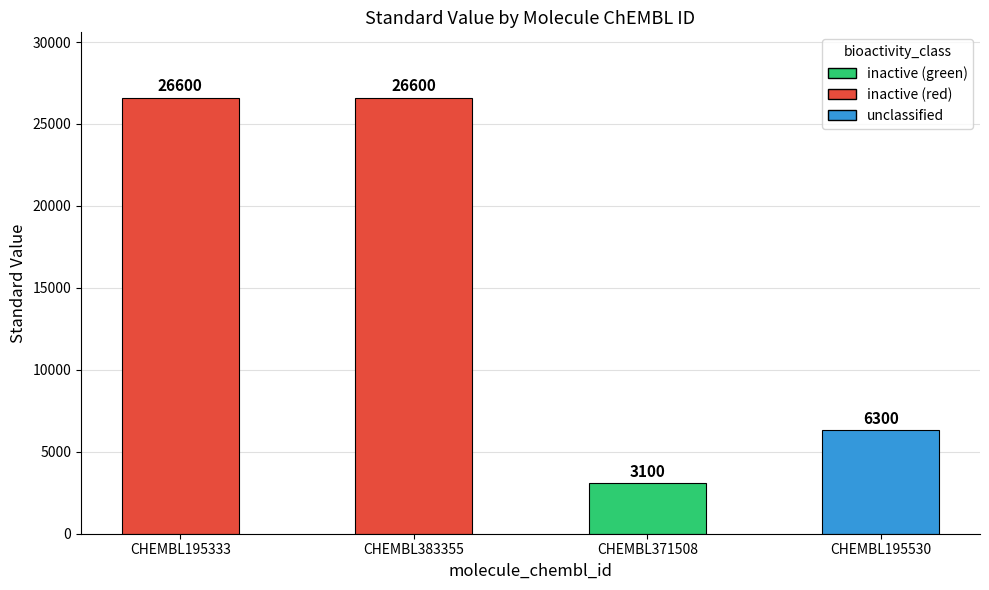

What is the greatest value displayed?

26600